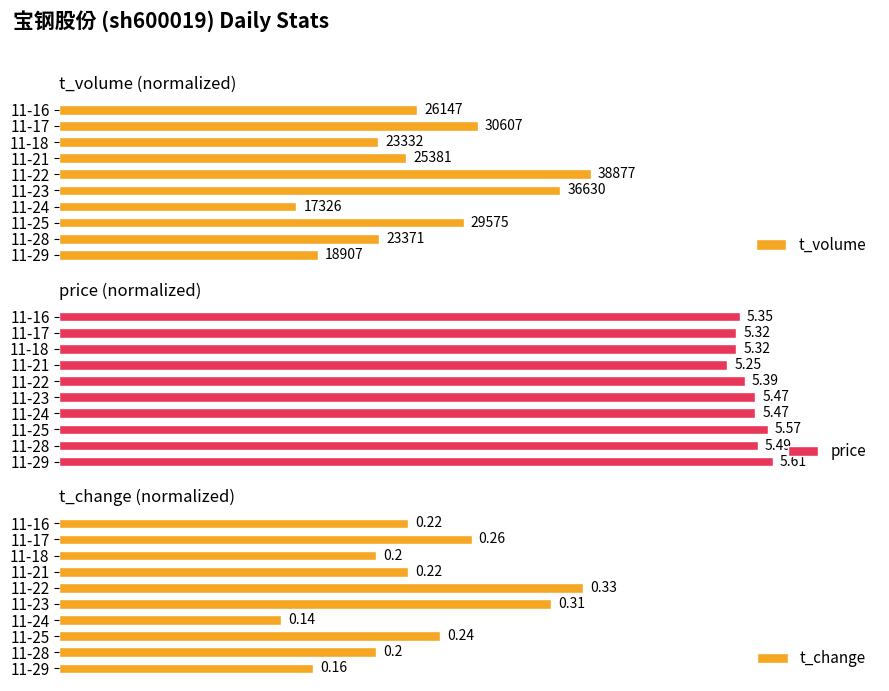

At how many categories does at least one series exceed 57?

10